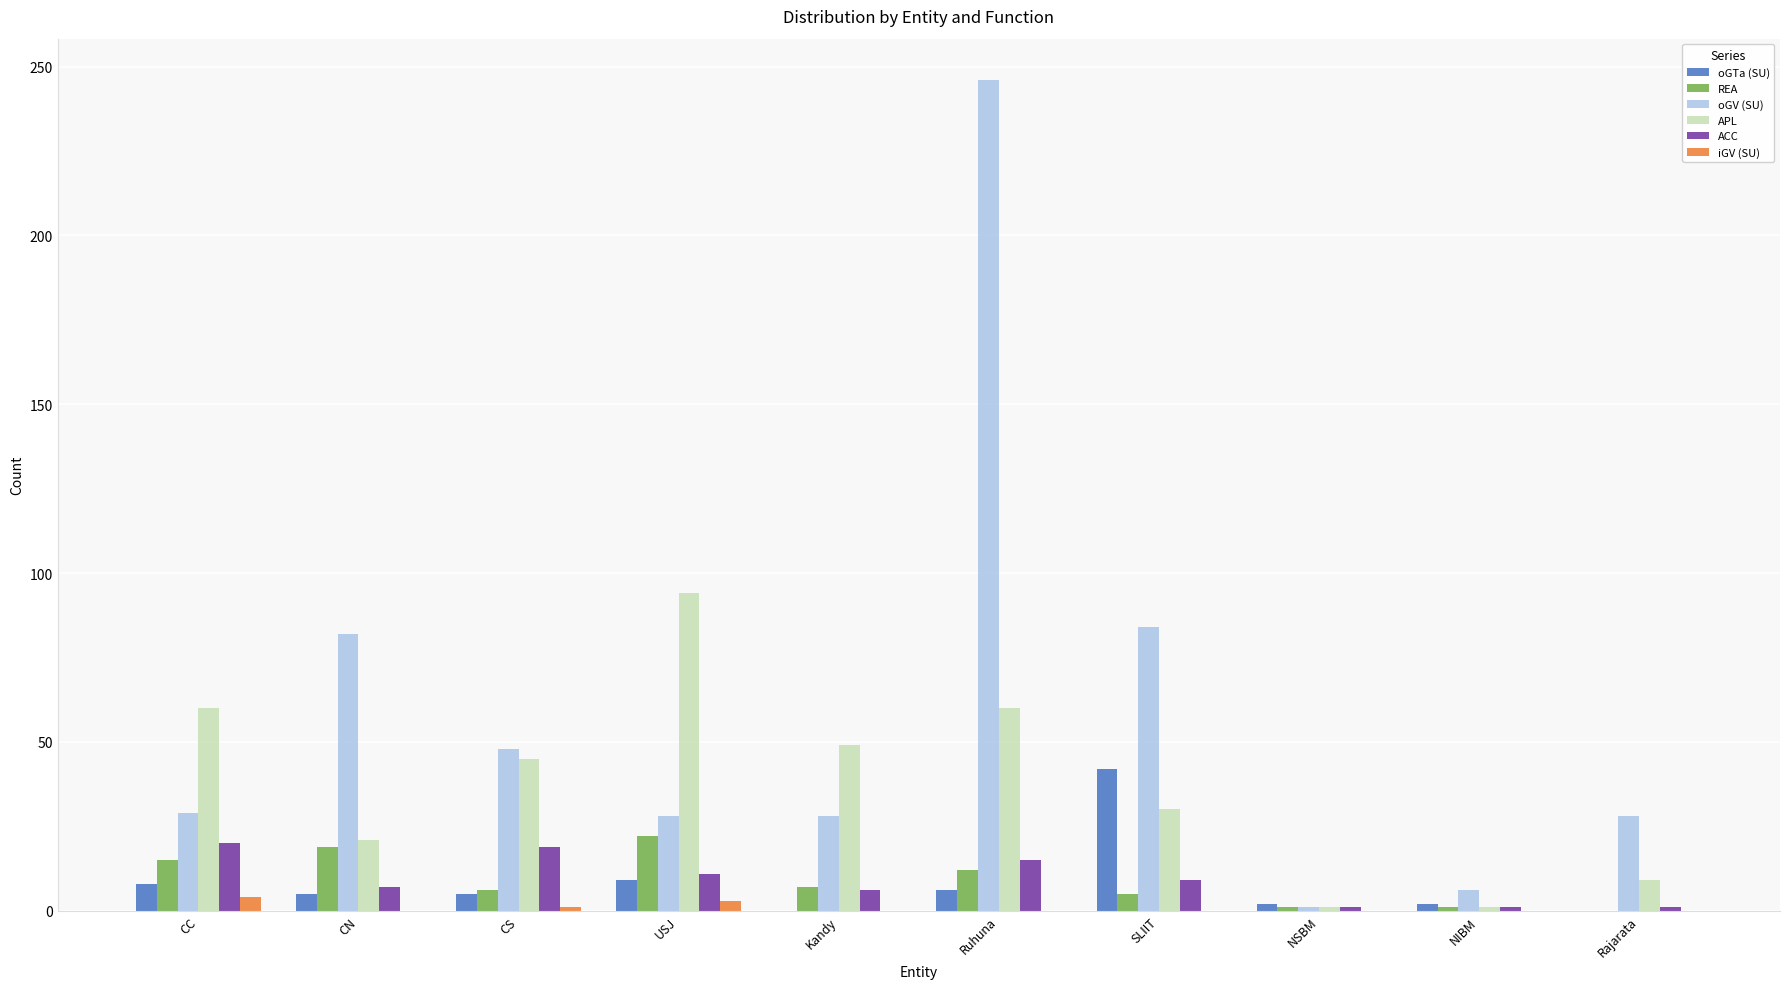

What is the total value across all series at USJ?

167